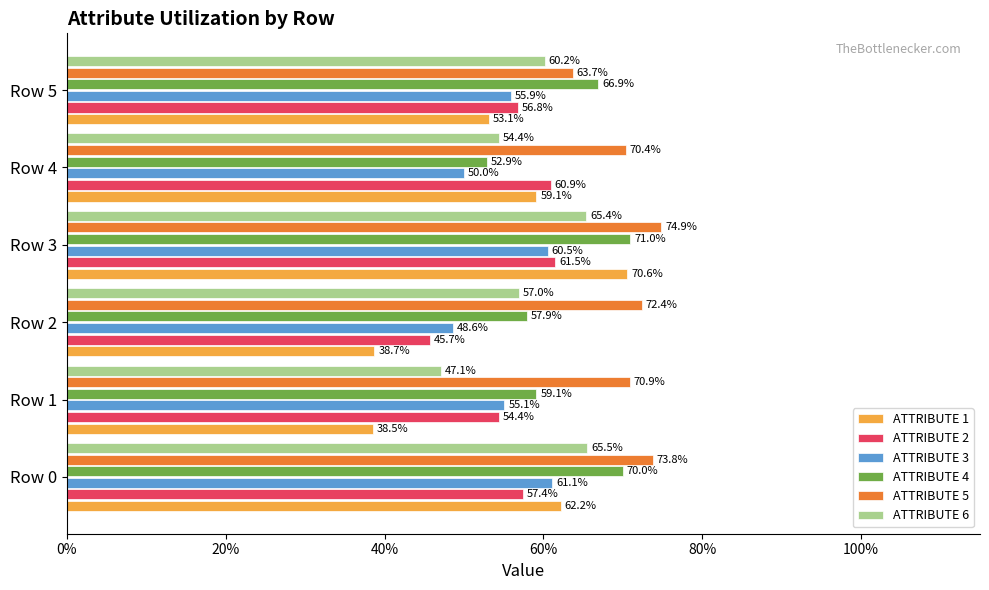

What are all the series names shown in the legend?

ATTRIBUTE 1, ATTRIBUTE 2, ATTRIBUTE 3, ATTRIBUTE 4, ATTRIBUTE 5, ATTRIBUTE 6